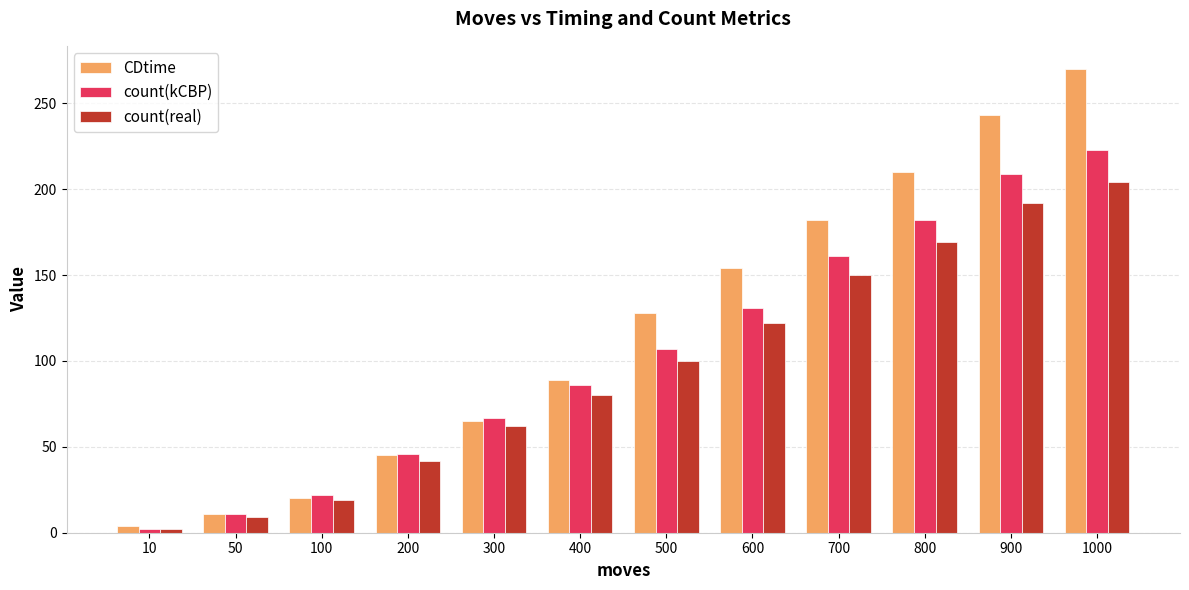

How many groups of bars are there?

12